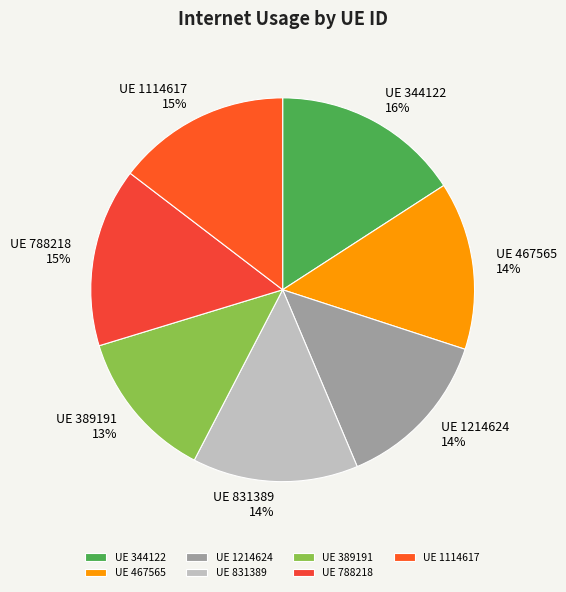

Which has a higher value, UE 389191 or UE 1114617?

UE 1114617